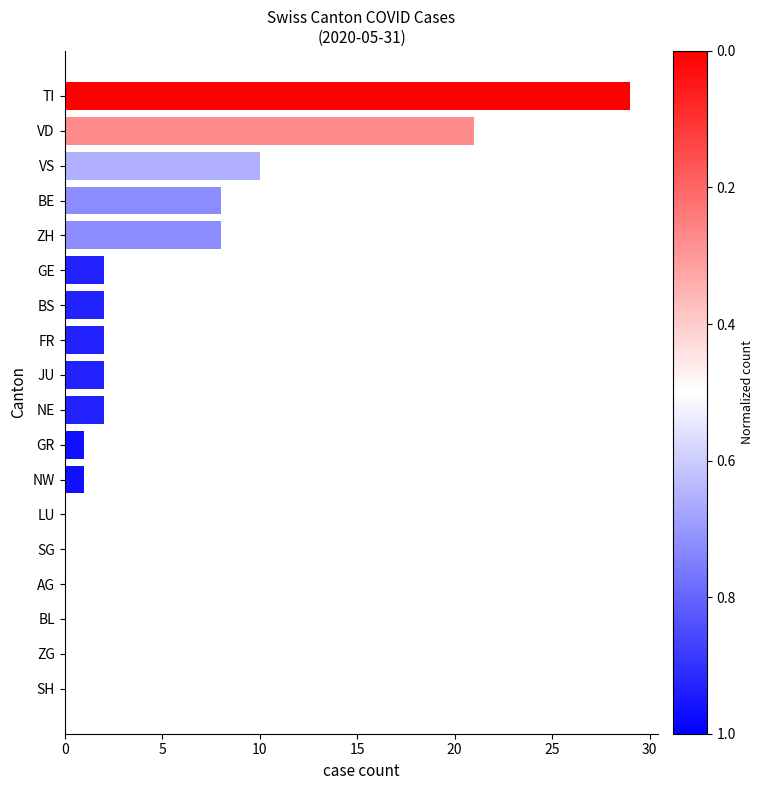

True or false: the data shows 1 at NW.

True